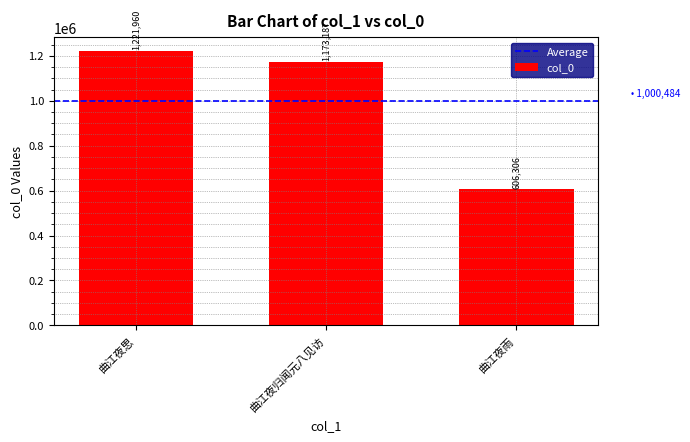

What is the sum of the values at 曲江夜思 and 曲江夜归闻元八见访?

2395147